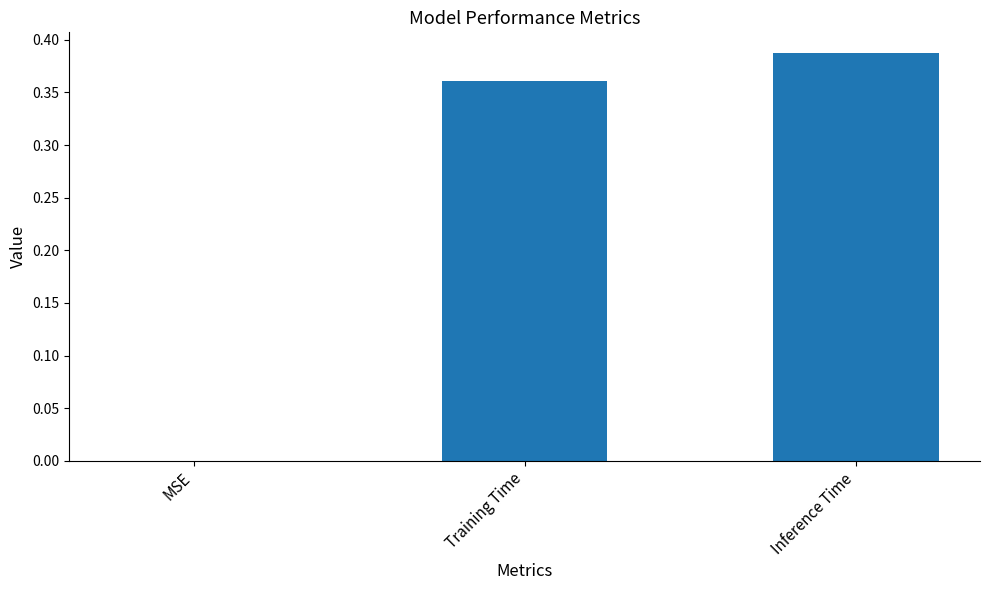

Is it true that the value at Inference Time is 0.2?

False